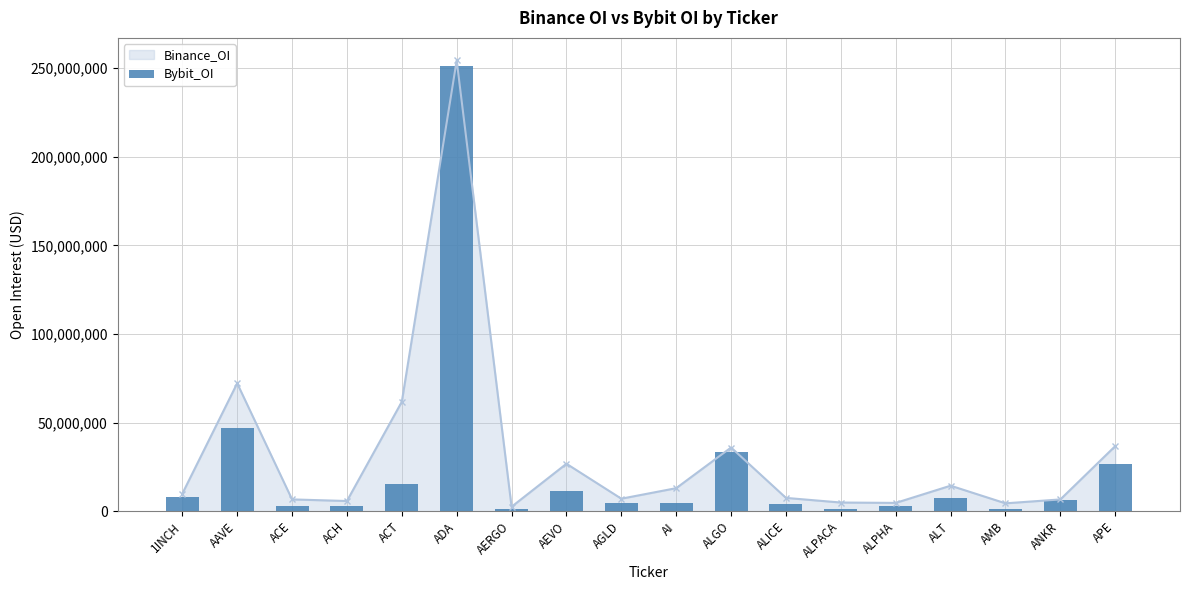

What is the label of the 15th bar from the right?

ACH